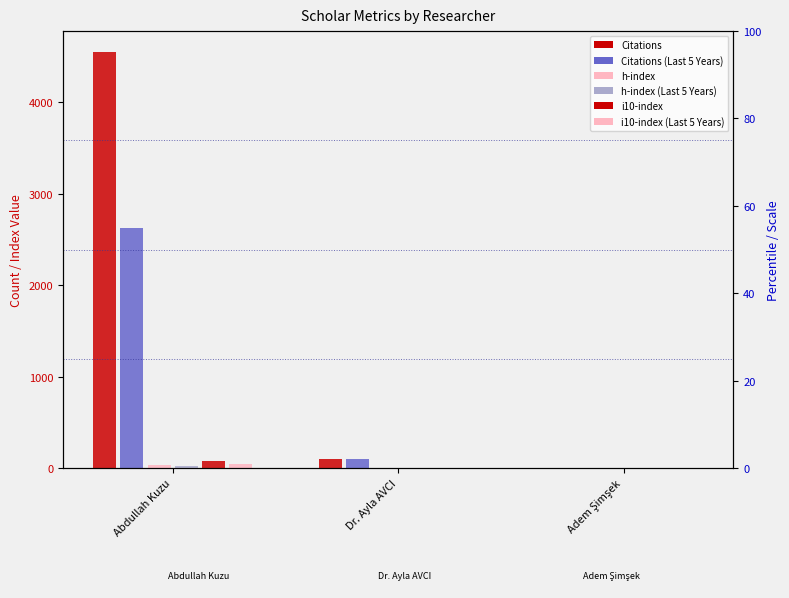

List the series in order of their peak value, lowest first.

h-index (Last 5 Years), h-index, i10-index (Last 5 Years), i10-index, Citations (Last 5 Years), Citations